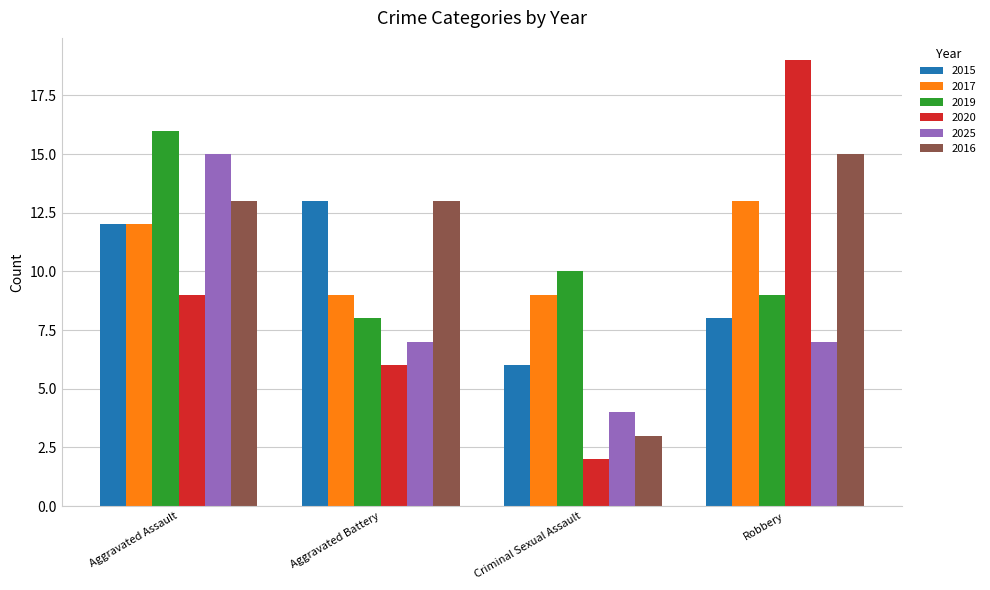

Which series has the largest total across all categories?

2016